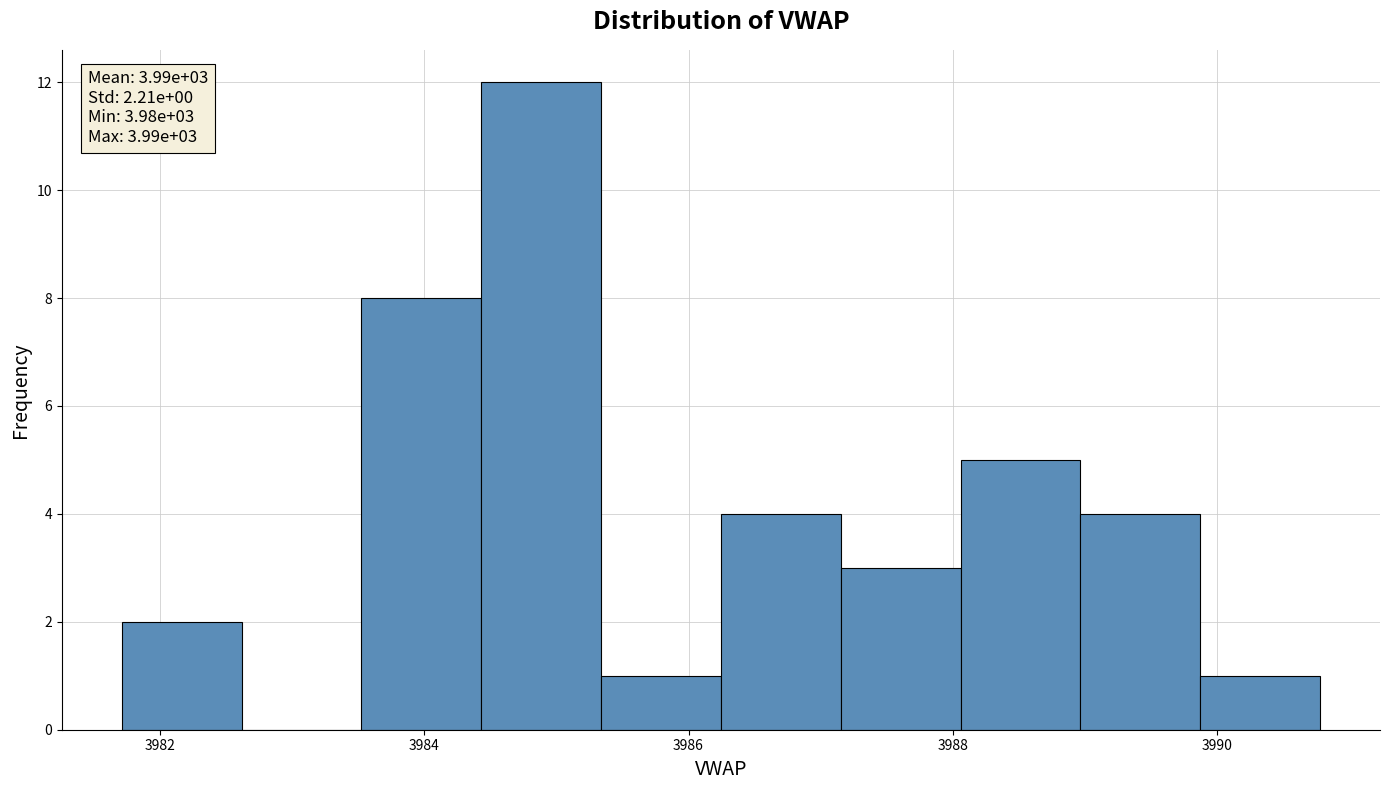

Which range on the x-axis has the tallest bar?

3984.4 to 3985.4